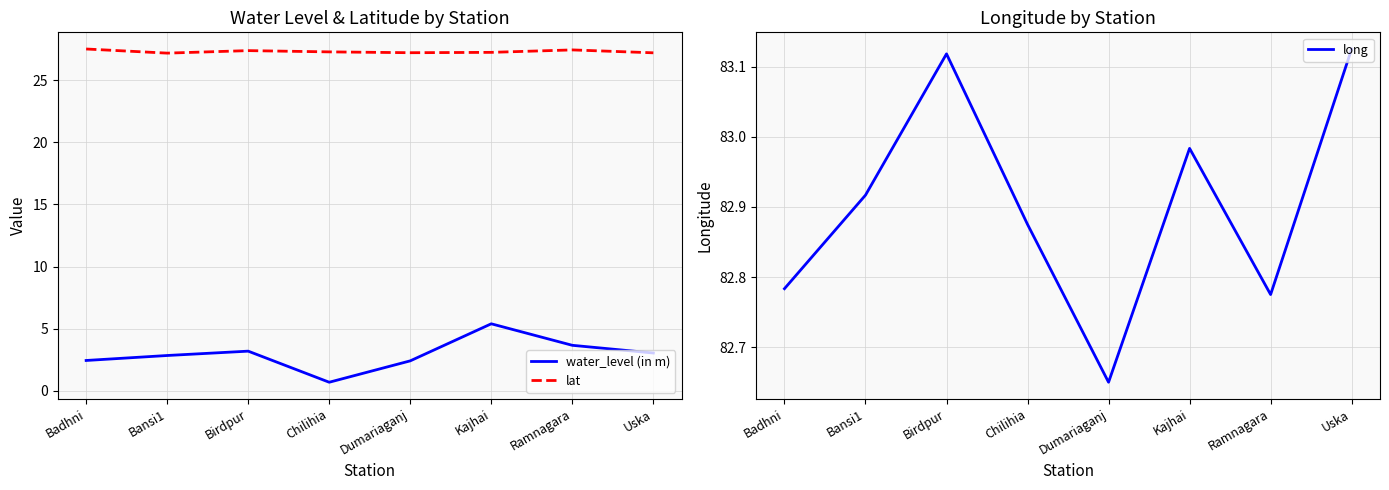

Reading right to left, list all the values displayed in this chart.

water_level (in m): 3.0	3.7	5.4	2.4	0.7	3.2	2.9	2.5
lat: 27.2	27.4	27.2	27.2	27.3	27.4	27.2	27.5
long: 83.1	82.8	83.0	82.7	82.9	83.1	82.9	82.8